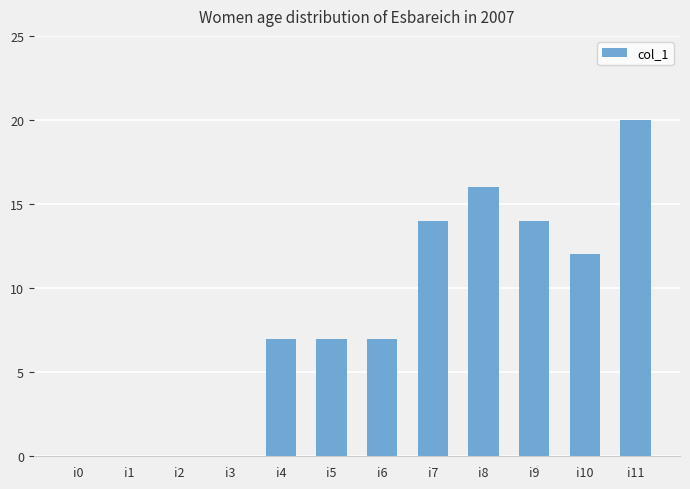

True or false: the data shows 0 at i1.

True